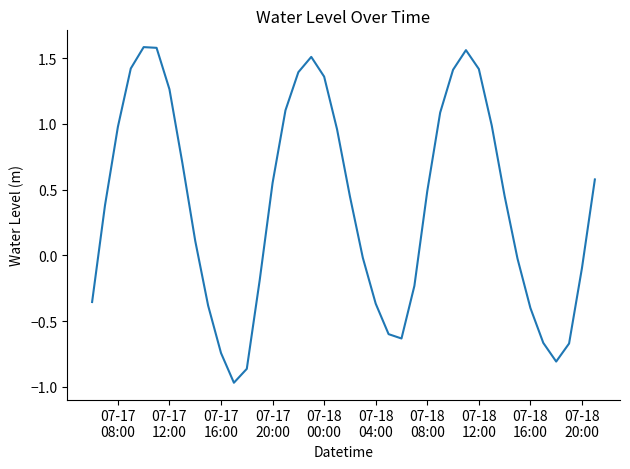

What is the difference between the maximum and minimum values?

2.6